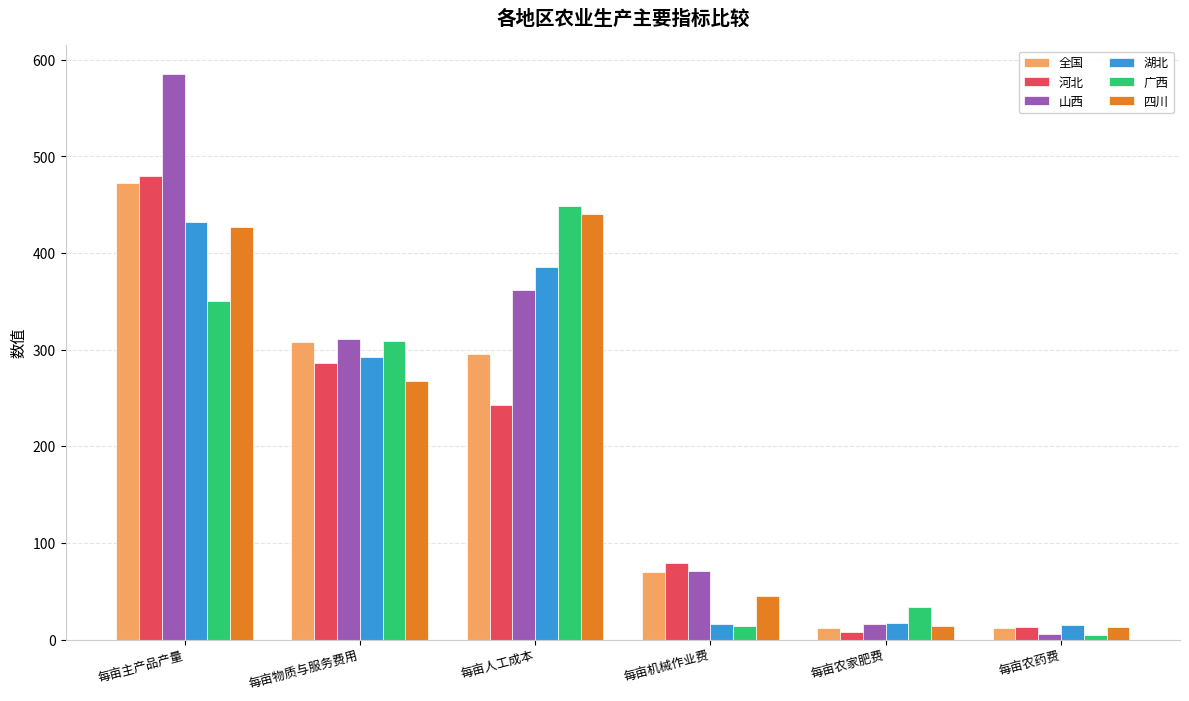

What is the average value of the 广西 series?

193.3